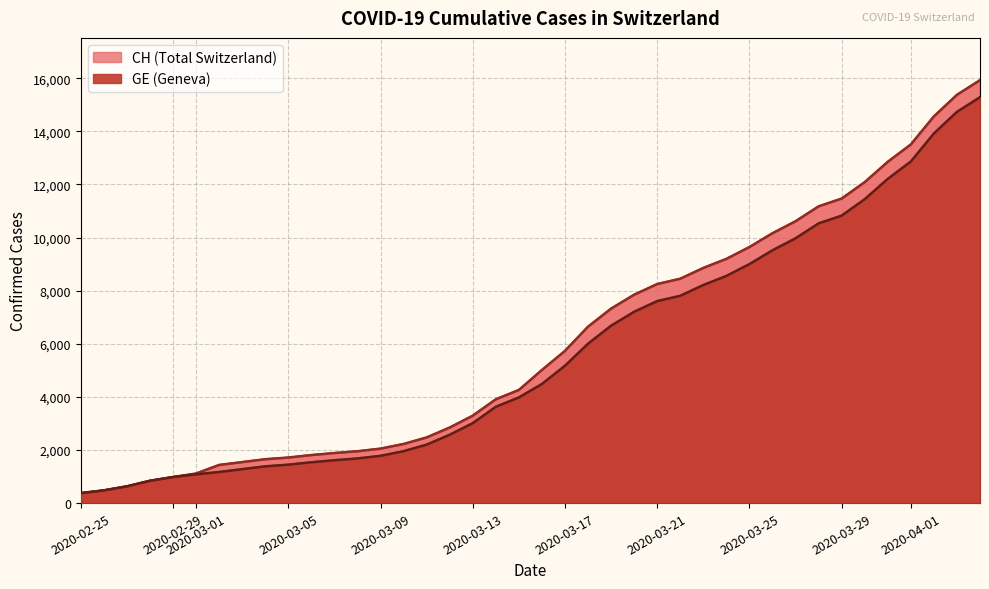

What is the difference between the second highest and minimum values in the CH series?

15000